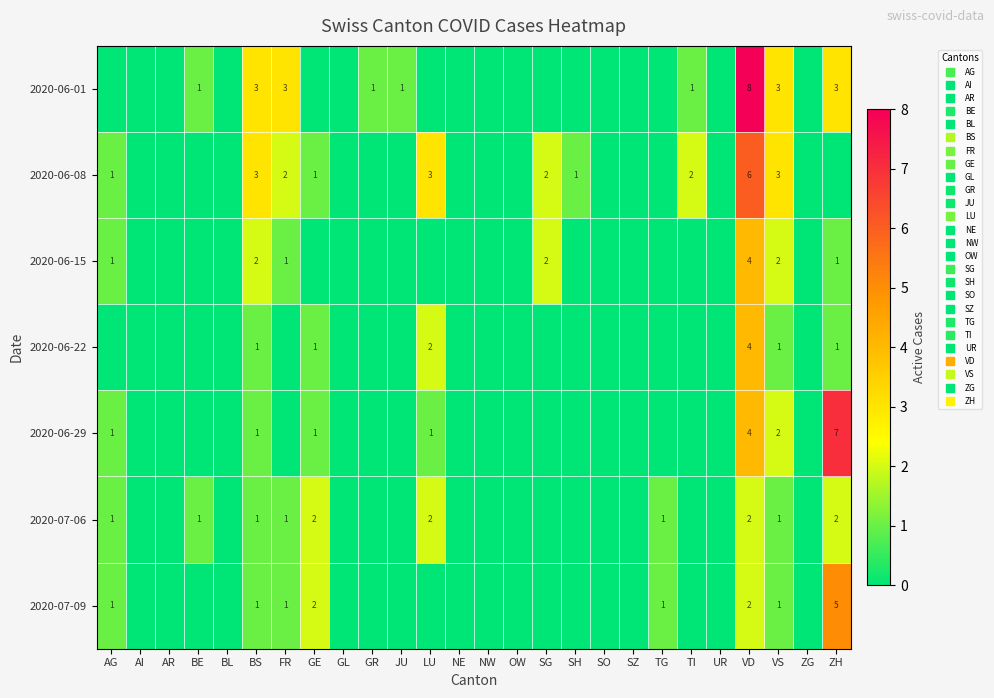

Which series has the largest total across all categories?

2020-06-01